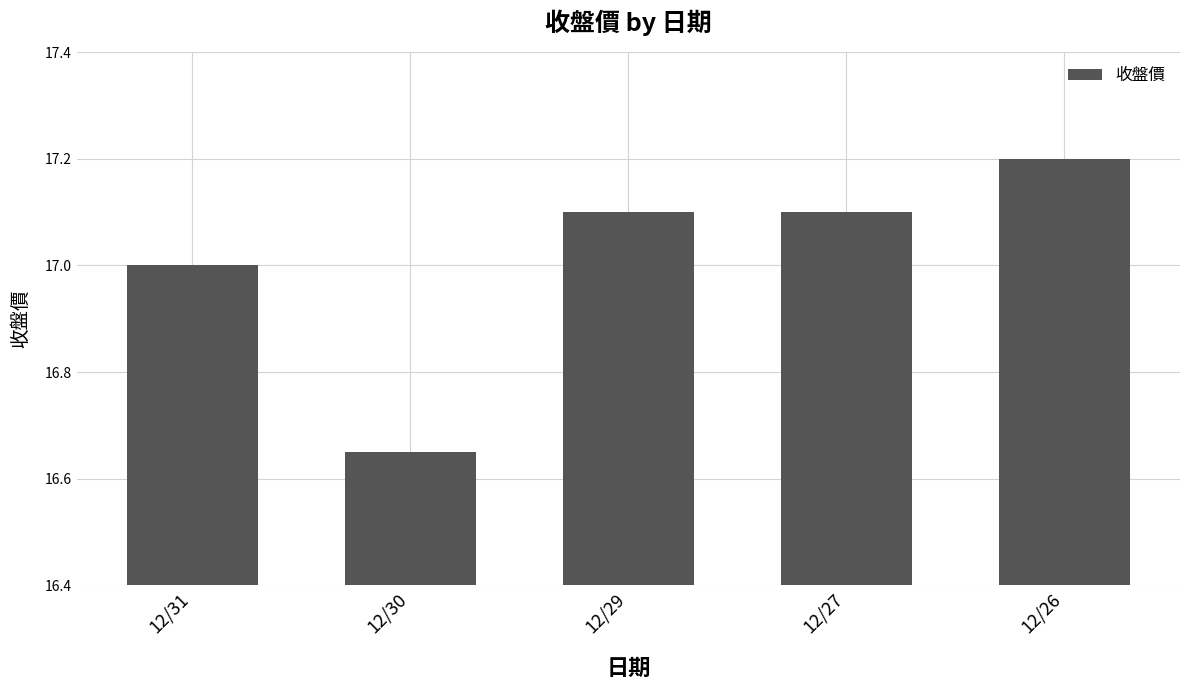

Which category has the lowest value across all series?

12/30